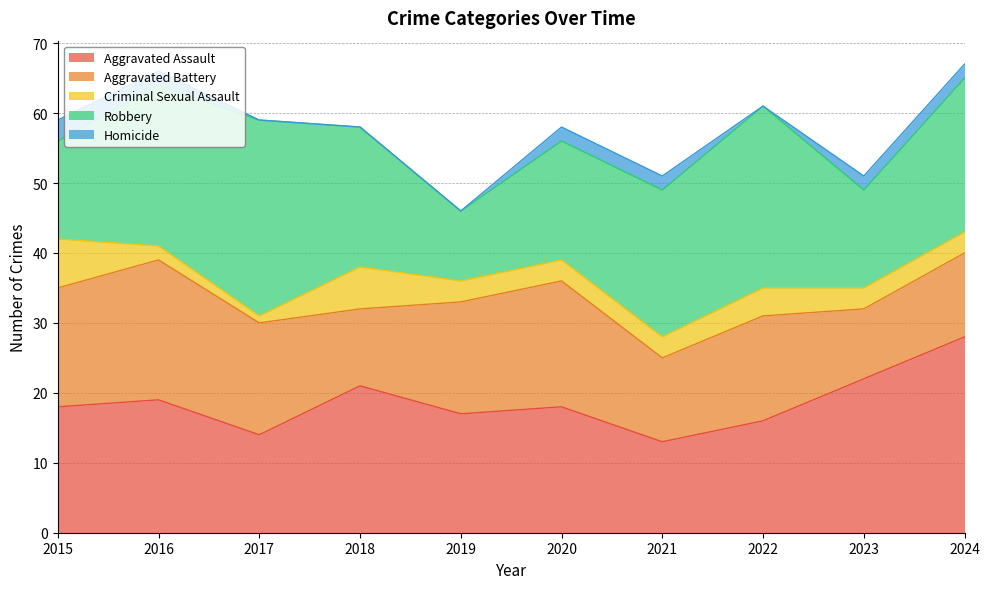

Reading left to right, list all the values displayed in this chart.

Aggravated Assault: 2015=18	2016=19	2017=14	2018=21	2019=17	2020=18	2021=13	2022=16	2023=22	2024=28
Aggravated Battery: 2015=17	2016=20	2017=16	2018=11	2019=16	2020=18	2021=12	2022=15	2023=10	2024=12
Criminal Sexual Assault: 2015=7	2016=2	2017=1	2018=6	2019=3	2020=3	2021=3	2022=4	2023=3	2024=3
Robbery: 2015=14	2016=23	2017=28	2018=20	2019=10	2020=17	2021=21	2022=26	2023=14	2024=22
Homicide: 2015=3	2016=2	2017=0	2018=0	2019=0	2020=2	2021=2	2022=0	2023=2	2024=2